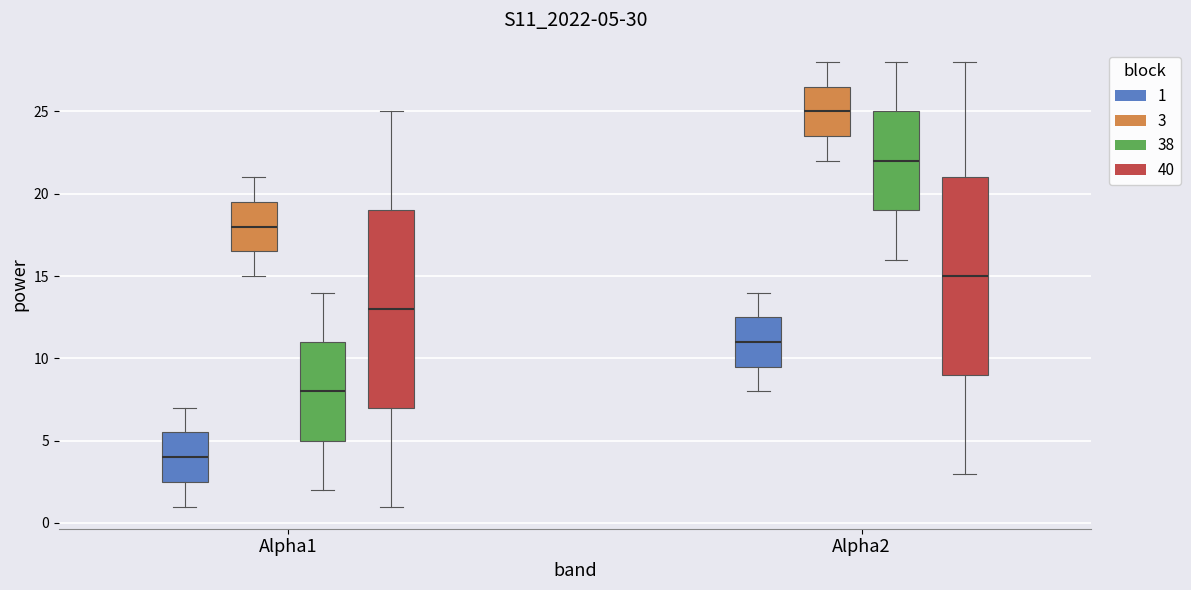

Which box has the lowest median line?

Alpha1 (1)